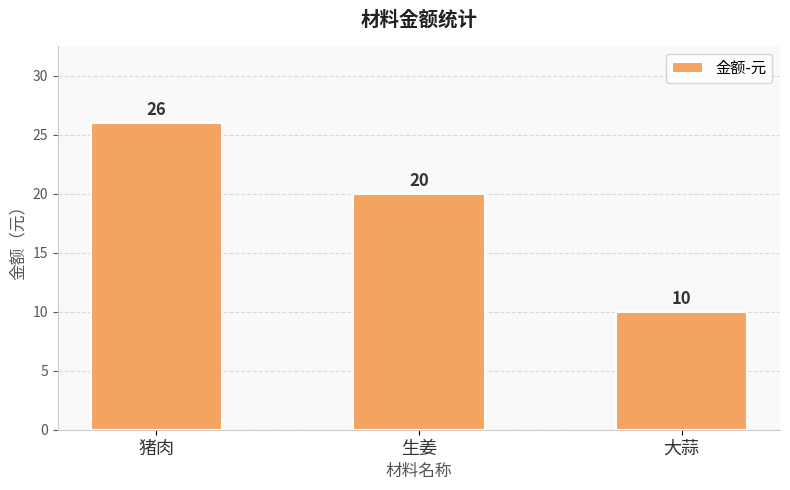

At which label is the value closest to 18?

生姜